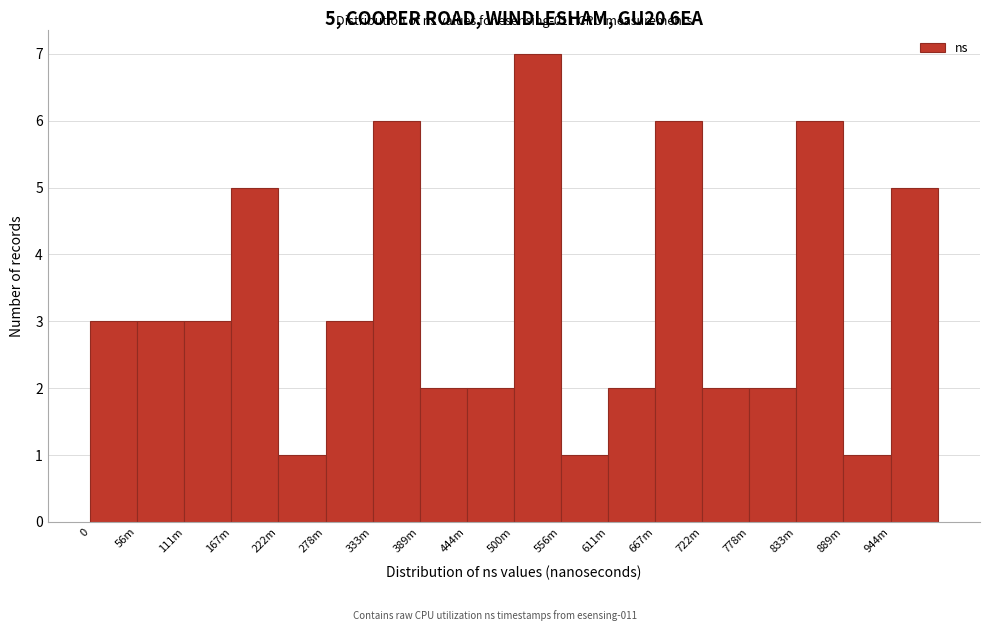

Reading left to right, extract all data points from this chart.

3	3	3	5	1	3	6	2	2	7	1	2	6	2	2	6	1	5